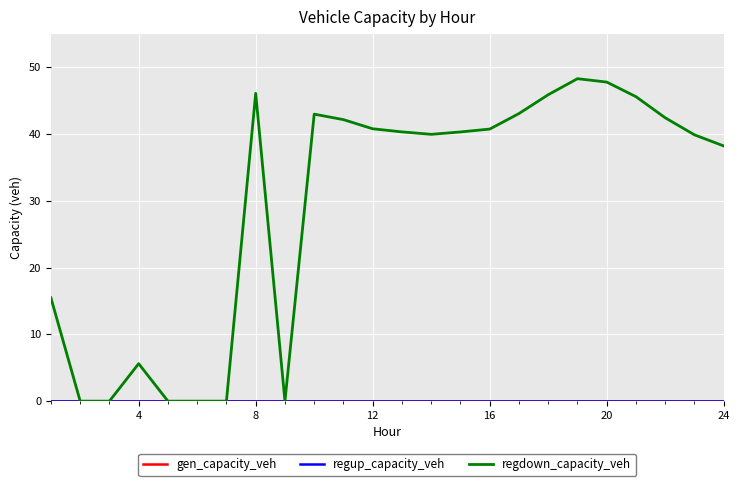

How many lines are shown in the chart?

3